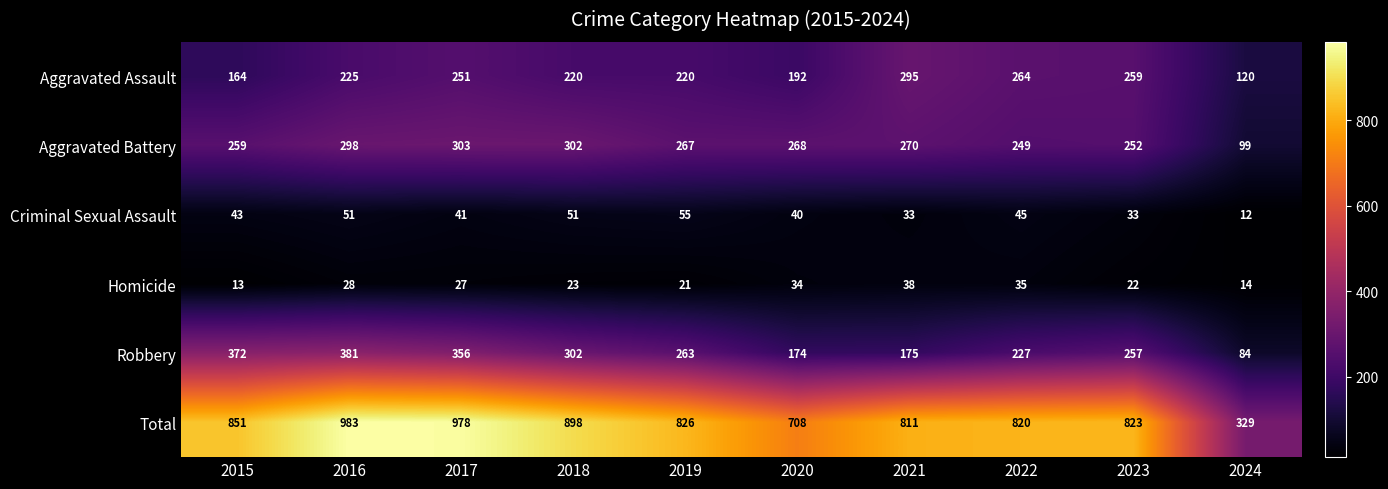

True or false: Aggravated Battery has a value of 302 at 2018.

True